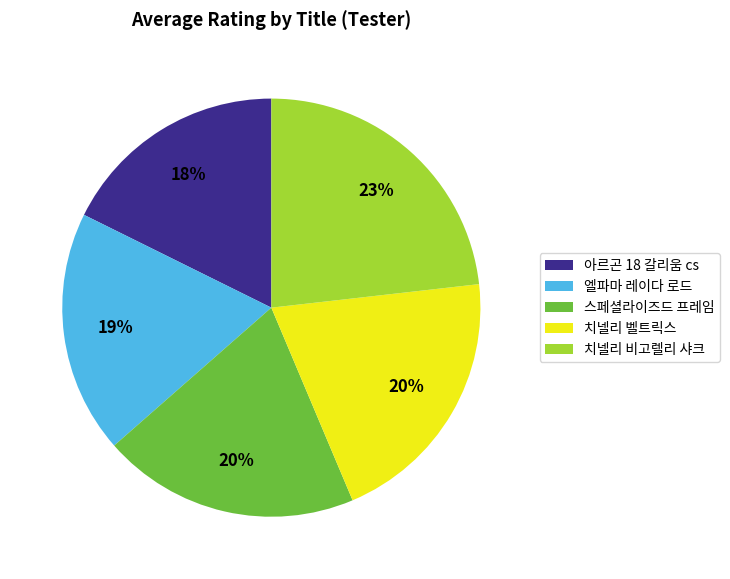

Combined, do 치넬리 벨트릭스 and 엘파마 레이다 로드 account for over 50%?

No